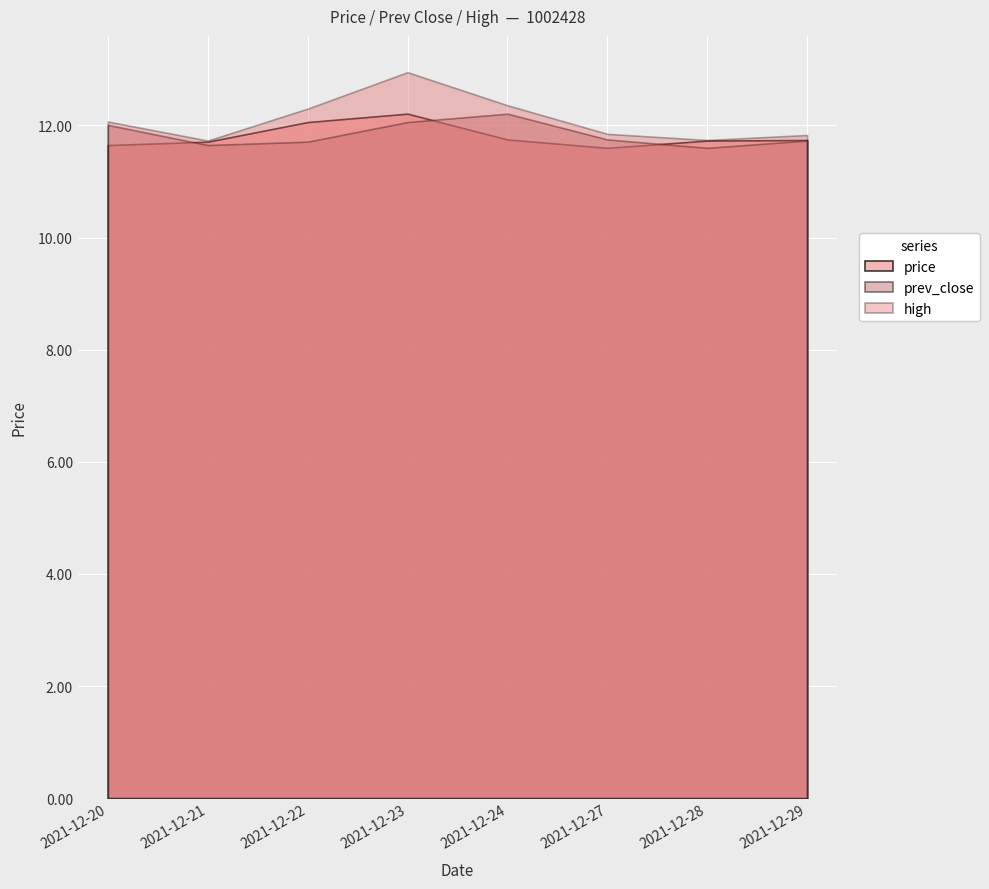

What is the difference between the maximum and minimum values in the prev_close series?

0.6